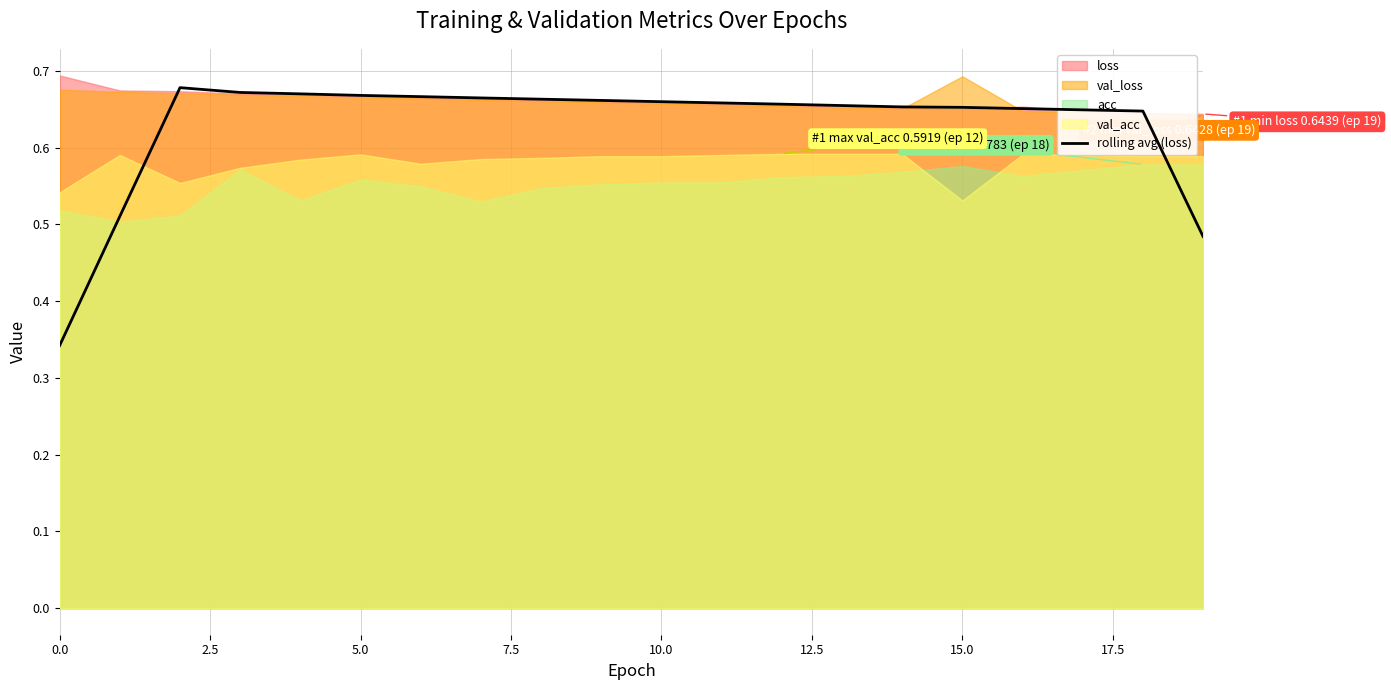

Reading left to right, list all the values displayed in this chart.

0.3	0.5	0.7	0.7	0.7	0.7	0.7	0.7	0.7	0.7	0.7	0.7	0.7	0.7	0.7	0.7	0.7	0.6	0.6	0.5